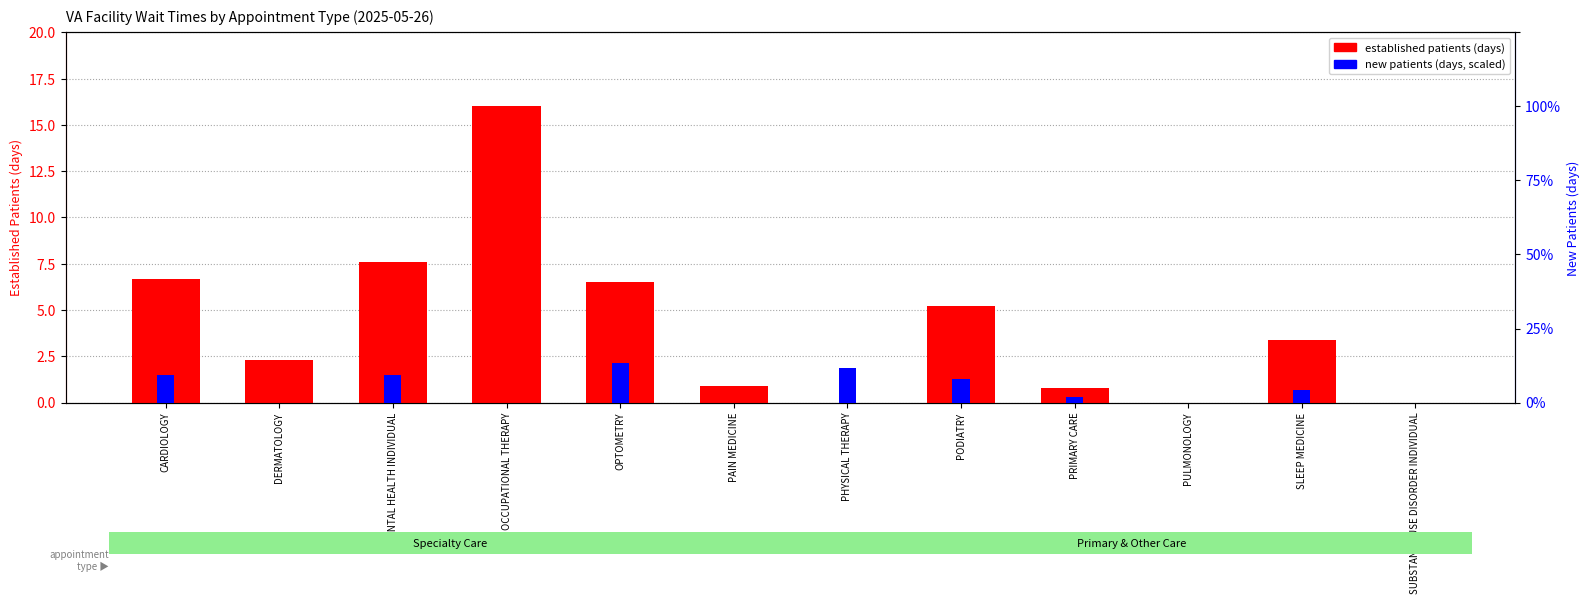

Which series has the widest spread of values?

established patients